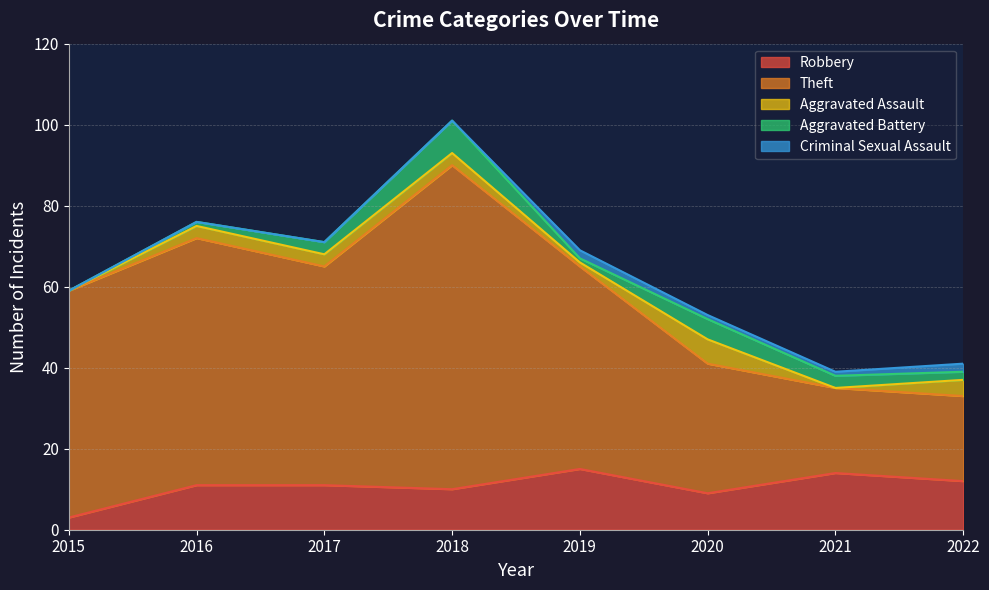

Is it true that Theft equals 54 at 2017?

True